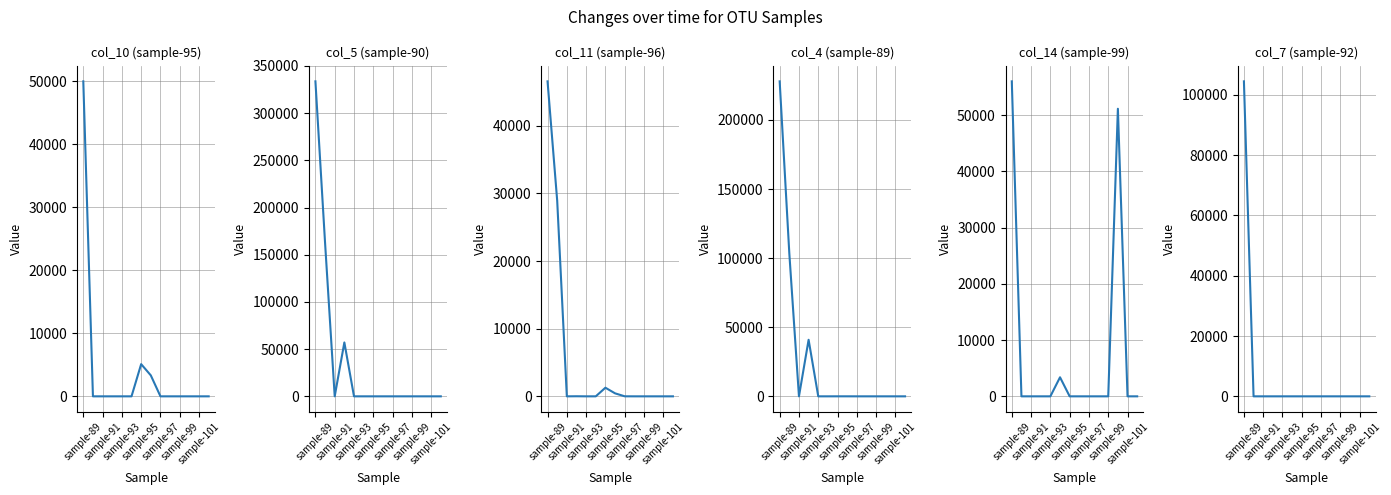

Where is col_14 (sample-99) nearest to the value 28008?

11